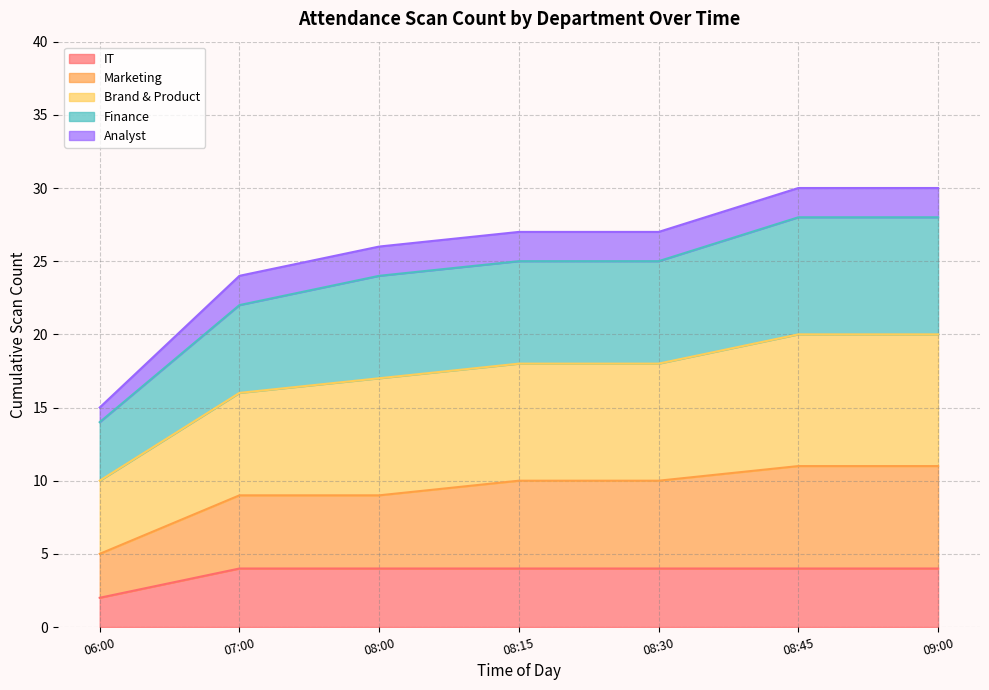

What is the highest value of the IT series?

4